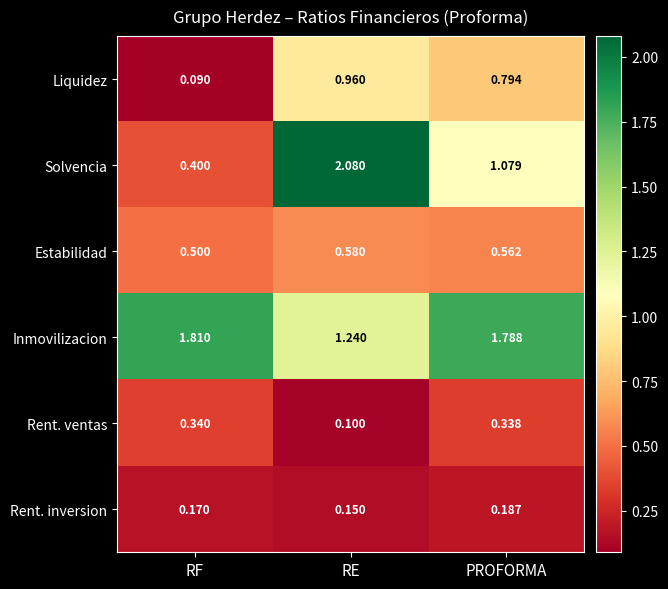

What is the minimum value shown in the chart?

0.1